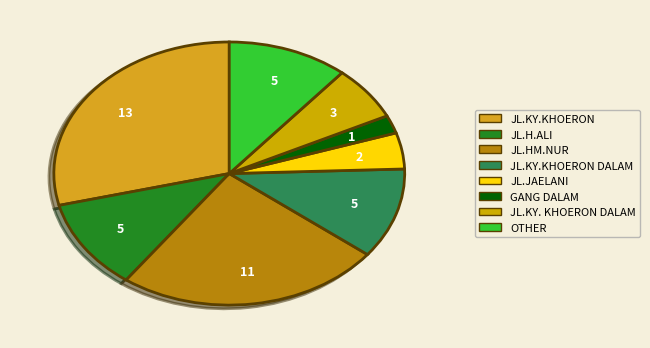

Which slice is the largest?

JL.KY.KHOERON